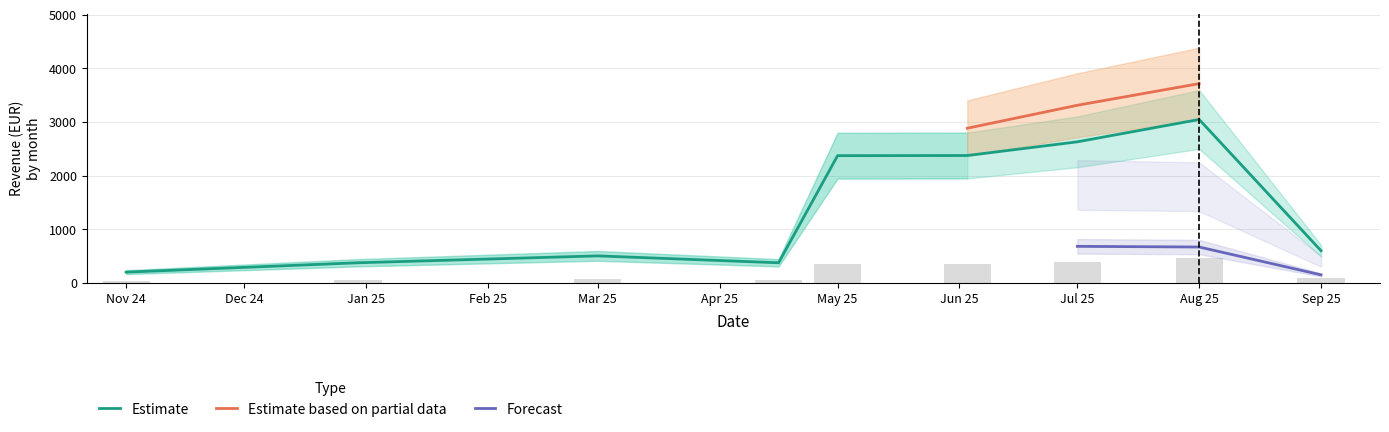

How many data points in prix_brut are above 750?

4